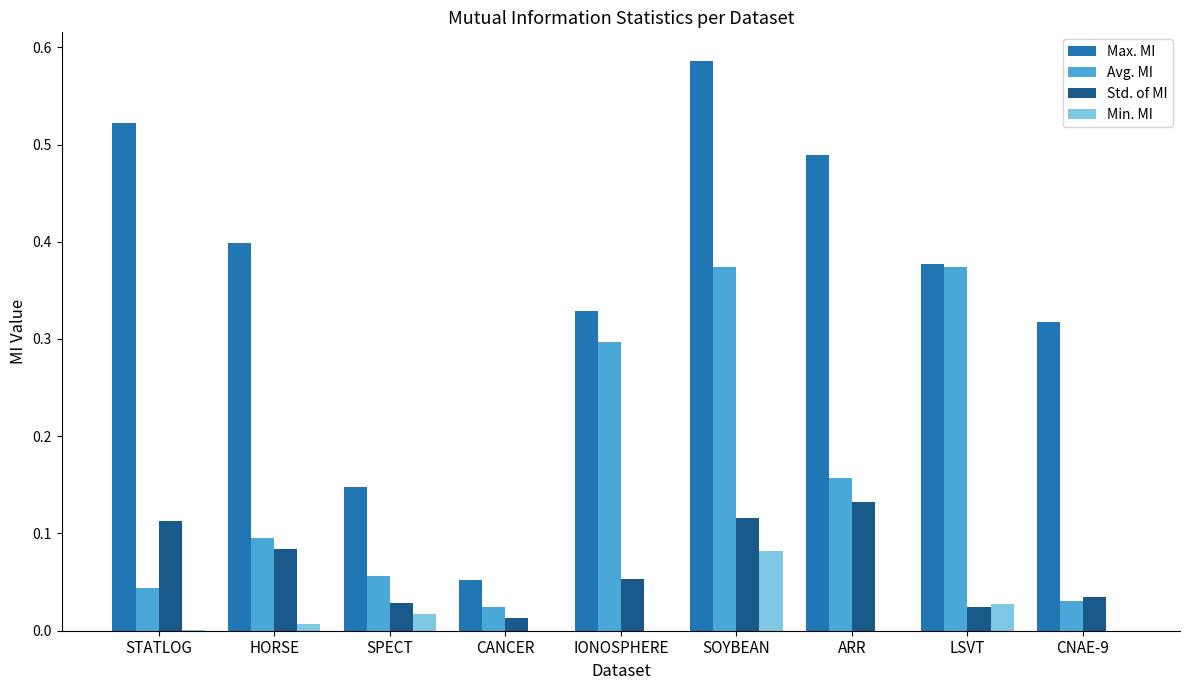

True or false: Std. of MI has a value of 0.0 at SPECT.

True